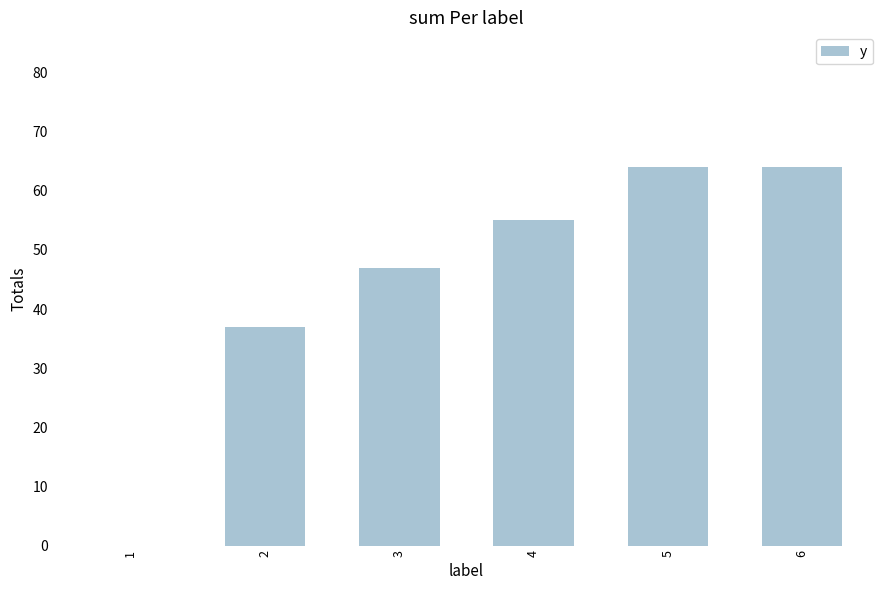

Are the bars grouped side by side (vs. stacked)?

No